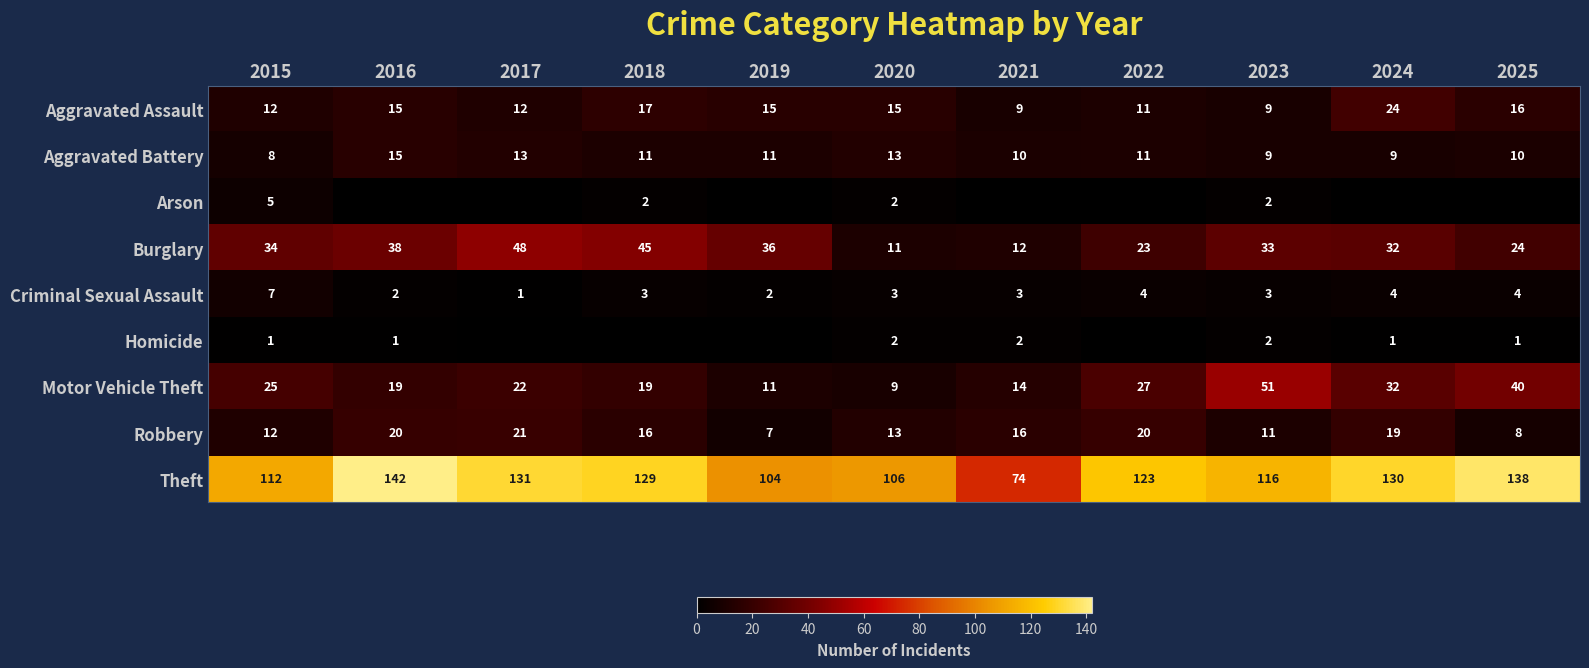

True or false: Motor Vehicle Theft has a value of 19 at 2018.

True